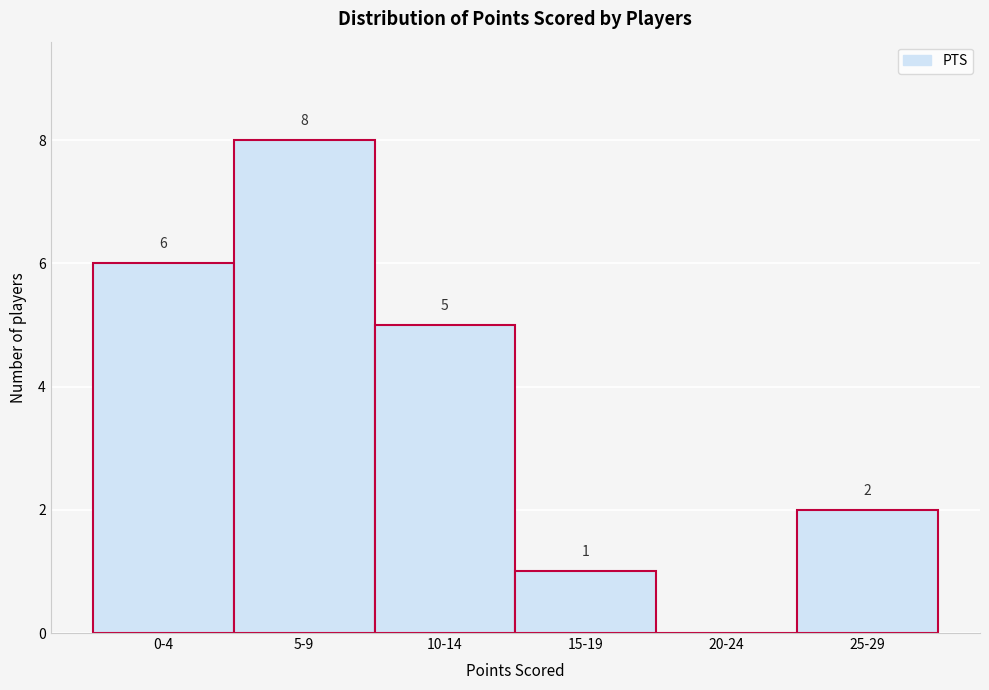

Reading right to left, transcribe all the data shown in this chart.

25-29=2	20-24=0	15-19=1	10-14=5	5-9=8	0-4=6